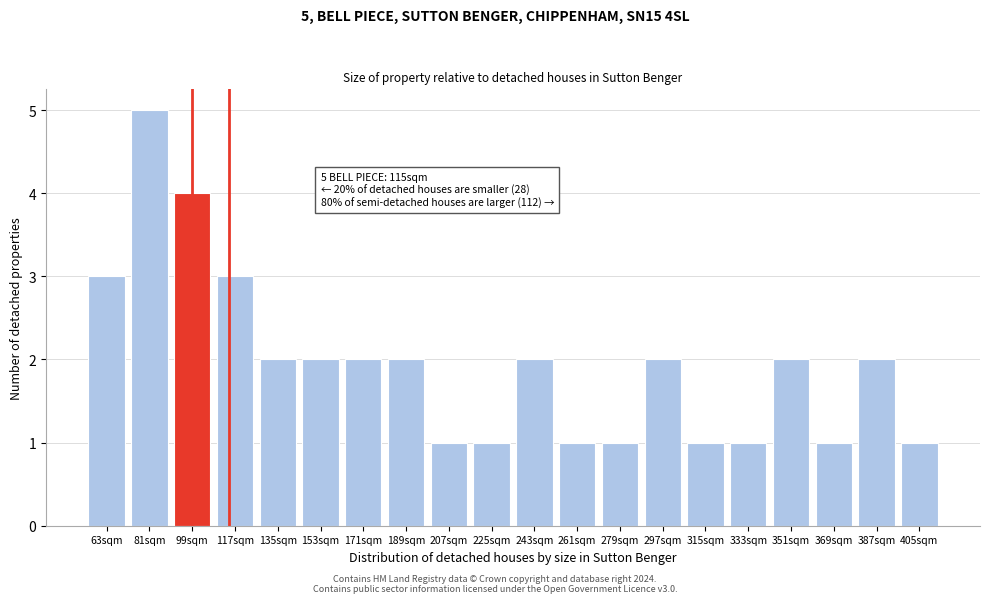

Reading right to left, extract all data points from this chart.

1	2	1	2	1	1	2	1	1	2	1	1	2	2	2	2	3	4	5	3